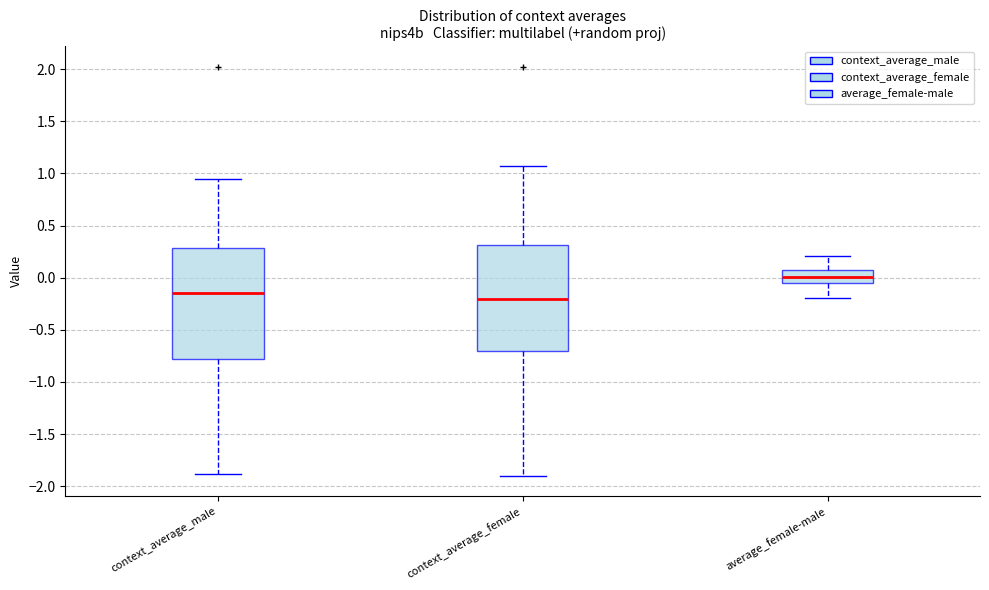

Which box's median line is the lowest?

context_average_female